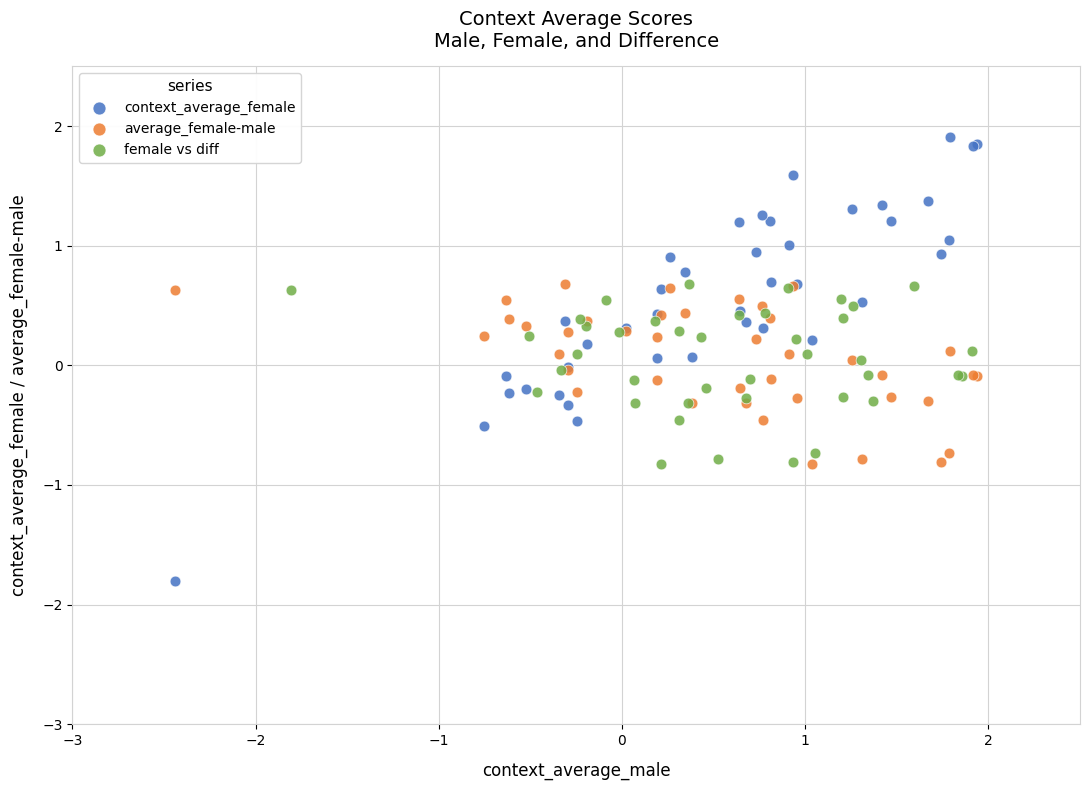

What are all the series names shown in the legend?

context_average_female, average_female-male, female vs diff